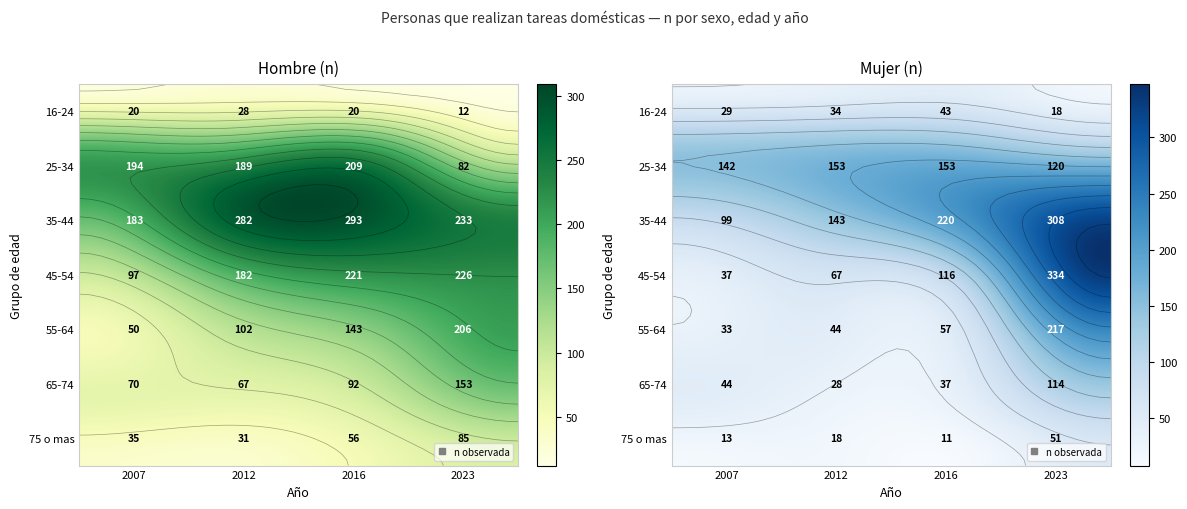

Which series changed the most between 2012 and 2023?

25-34